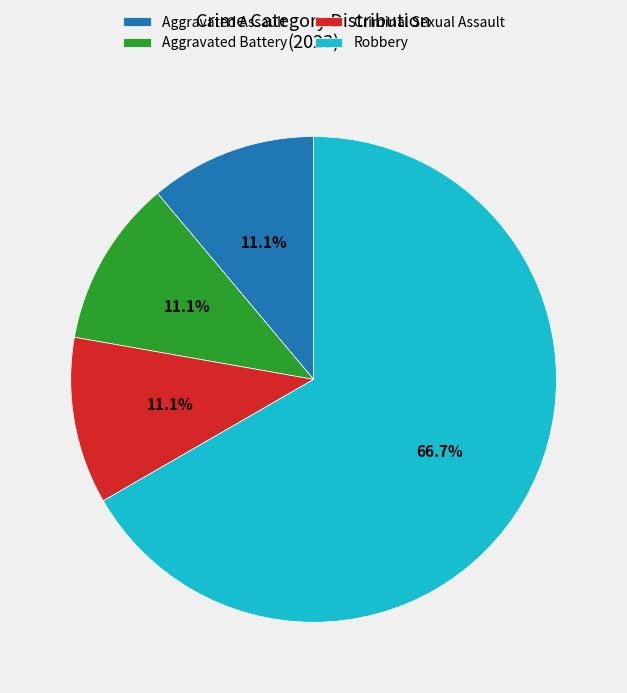

Which has a higher value, Robbery or Aggravated Assault?

Robbery